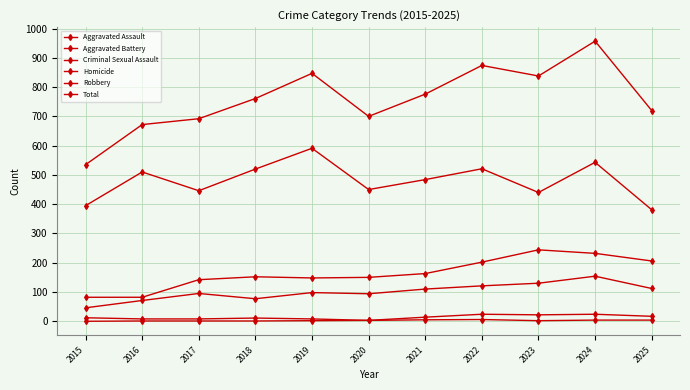

Reading right to left, transcribe all the data shown in this chart.

Aggravated Assault: 112	154	130	121	110	94	98	77	95	71	46
Aggravated Battery: 206	232	244	202	163	150	148	152	142	82	82
Criminal Sexual Assault: 17	24	22	24	14	3	8	11	8	8	12
Homicide: 4	4	2	6	5	3	2	1	1	1	0
Robbery: 381	543	440	521	484	450	591	520	446	510	395
Total: 720	957	838	874	776	700	847	761	692	672	535